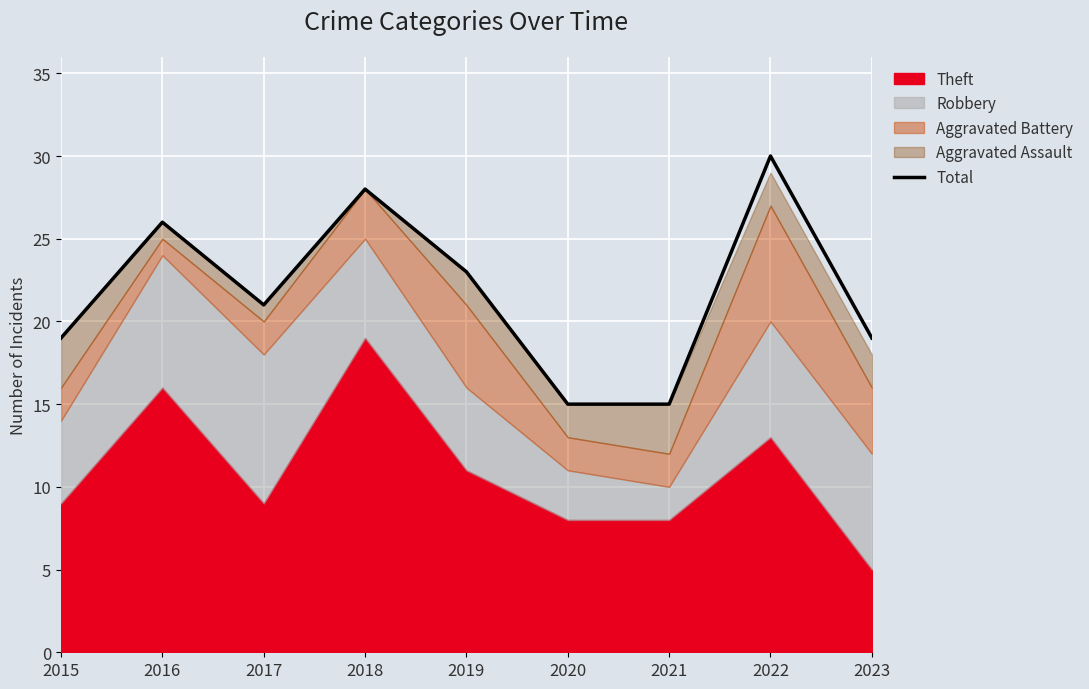

Approximately how many times larger is the value at 2016 compared to 2019?

1.1